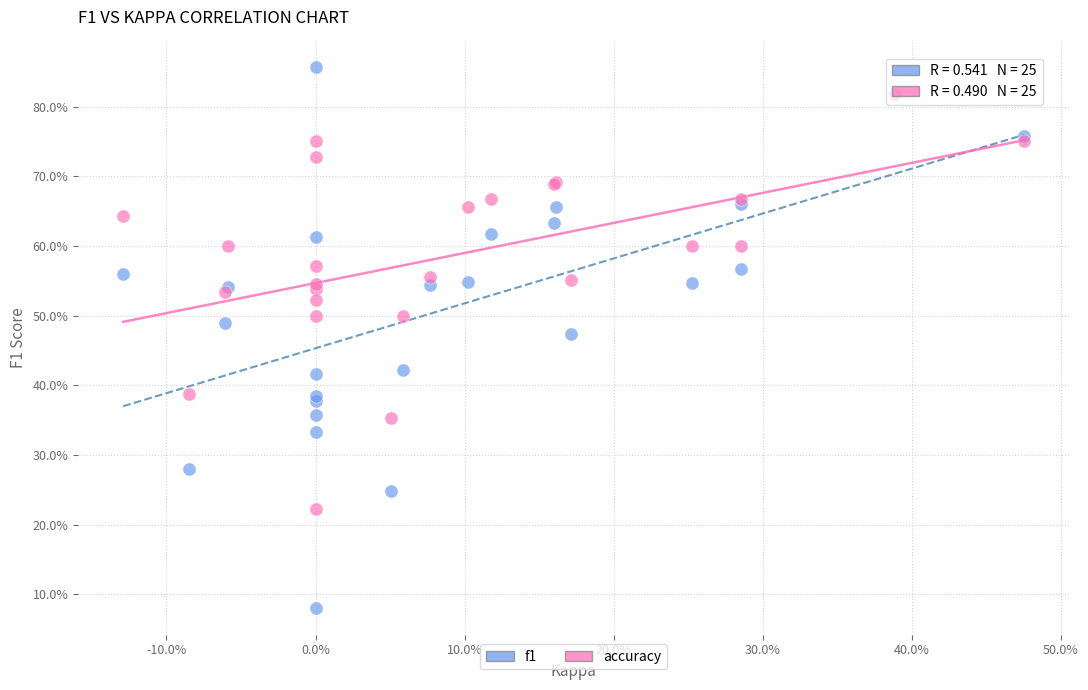

Which series contains the lowest Y value?

f1